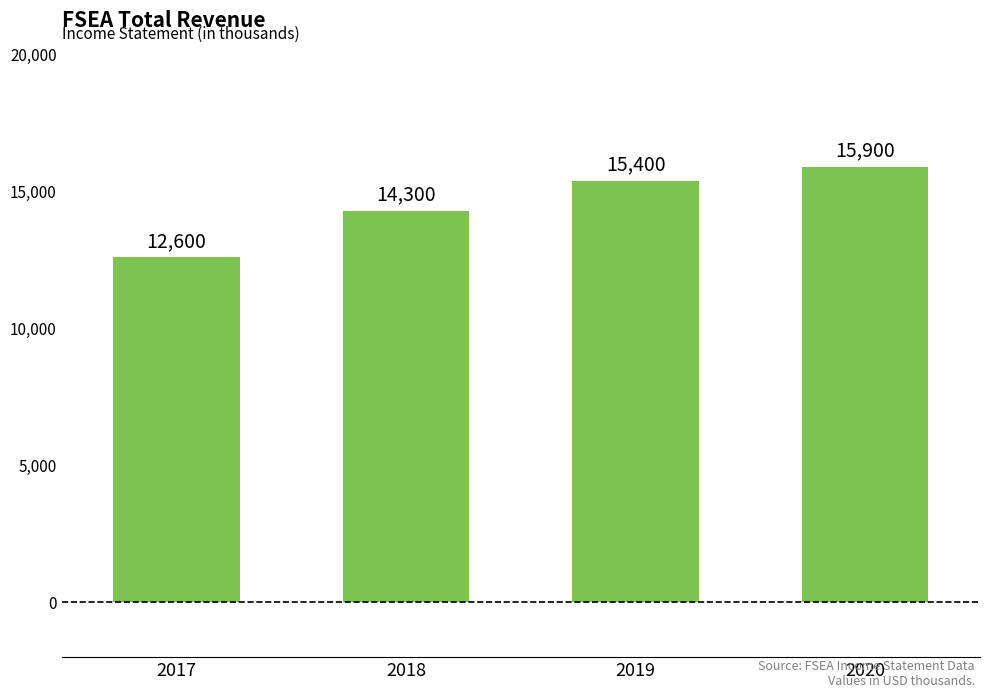

What is the ratio of the value at 2017 to the value at 2018?

0.9